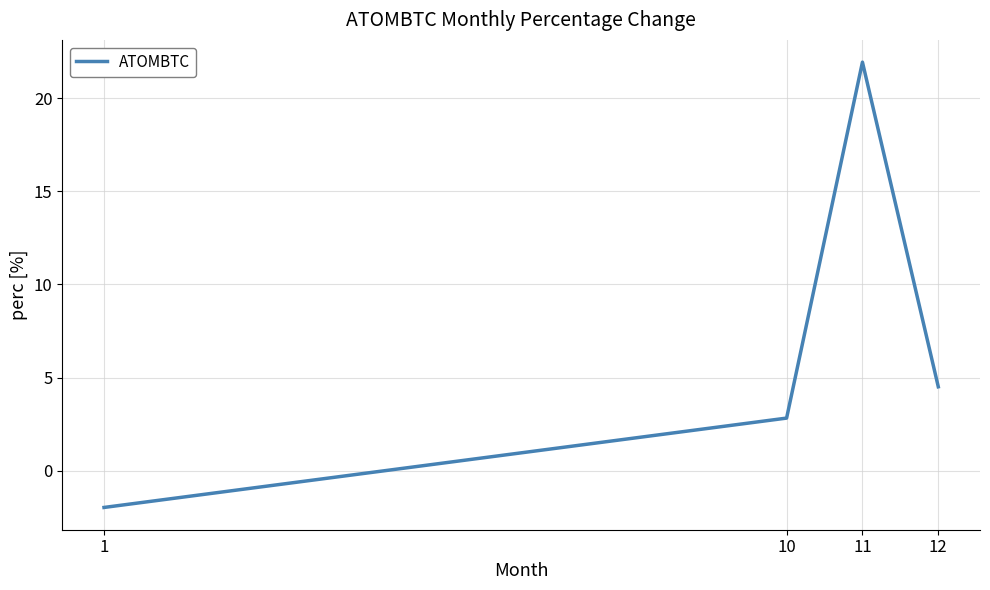

What is the change in value from 1 to 12?

+6.5